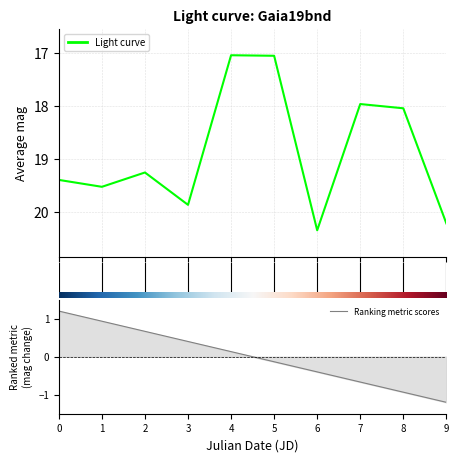

Is it true that the value at 2 is 19.2?

True